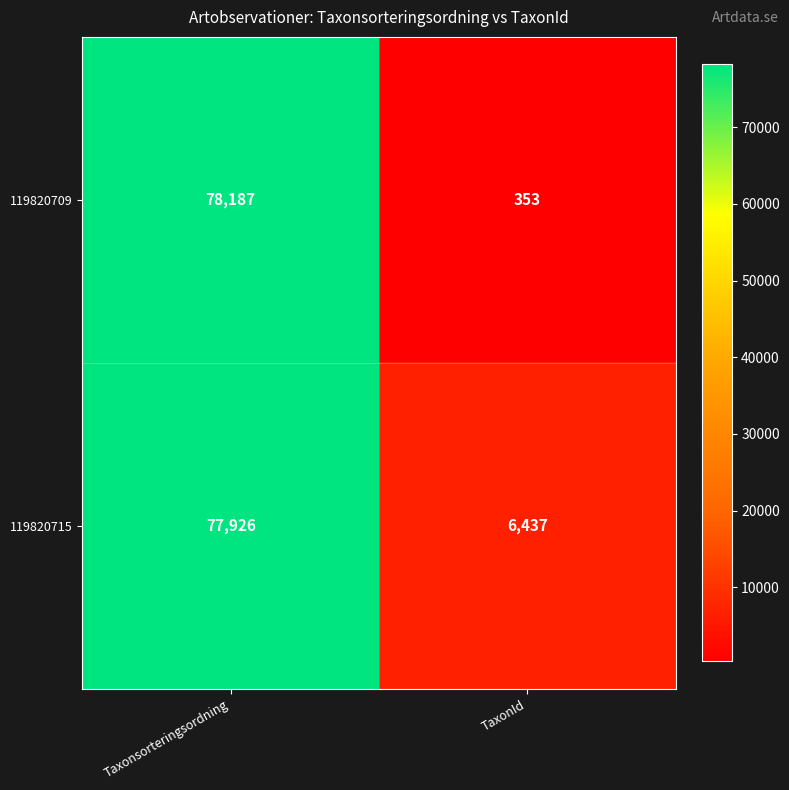

List the series in order of their overall mean, lowest first.

119820709, 119820715